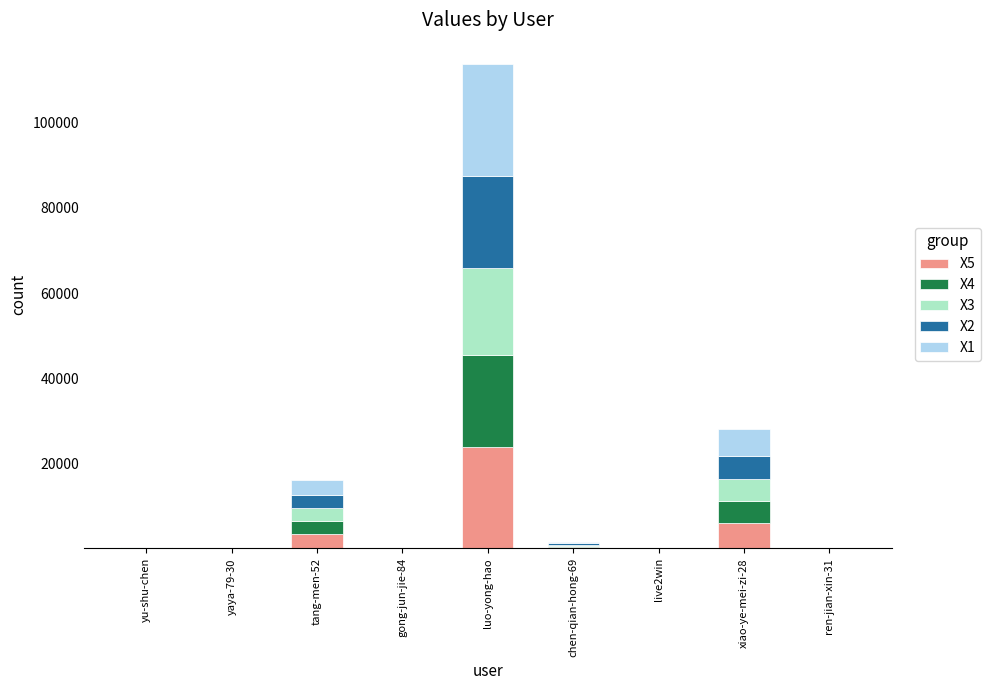

What are all the series names shown in the legend?

X5, X4, X3, X2, X1